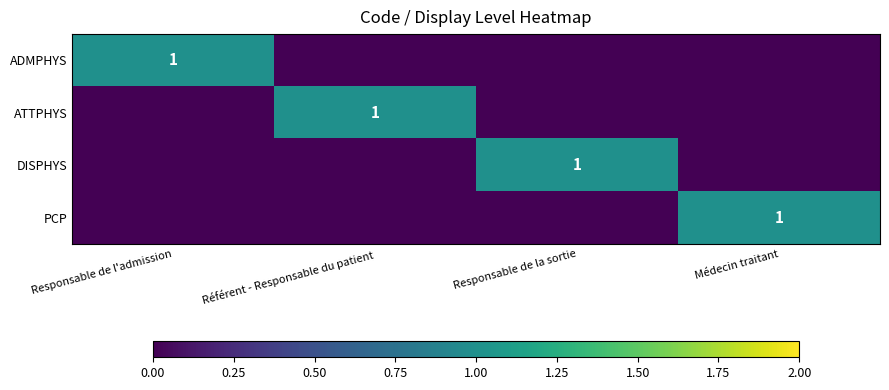

The ADMPHYS series shows 1 at Responsable de l'admission. True or false?

True